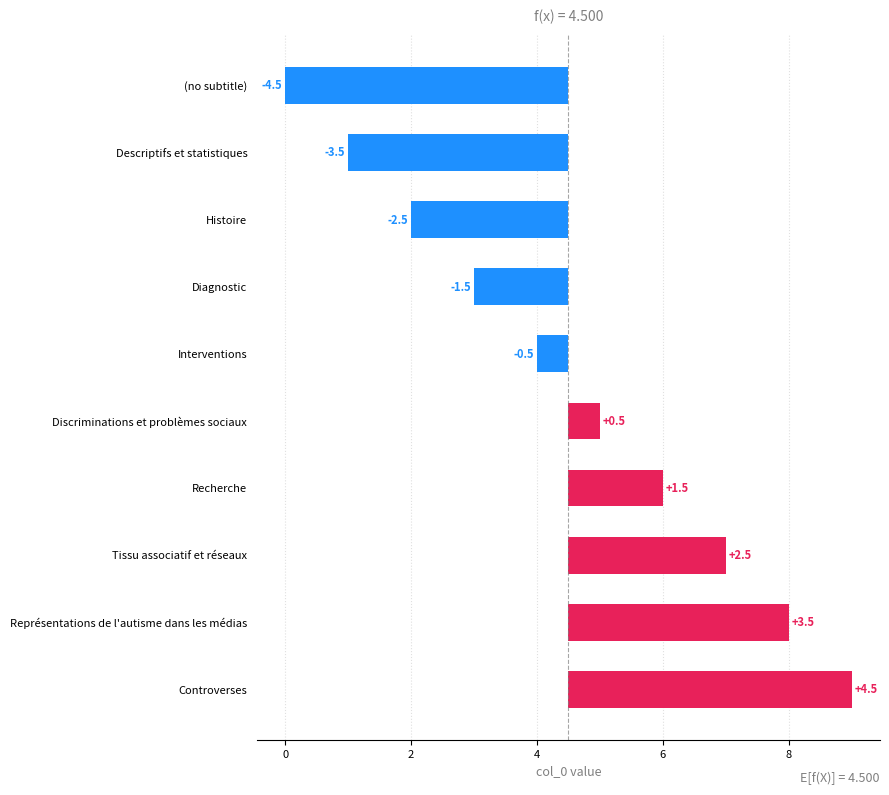

What is the maximum value shown in the chart?

4.5